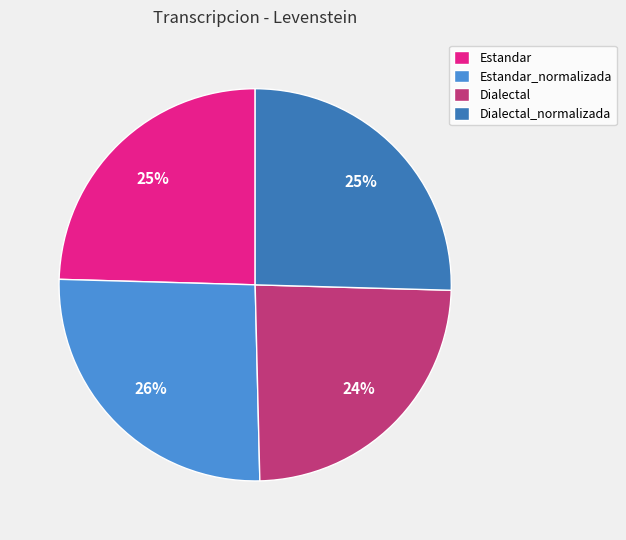

True or false: Dialectal accounts for 33% of the total.

False